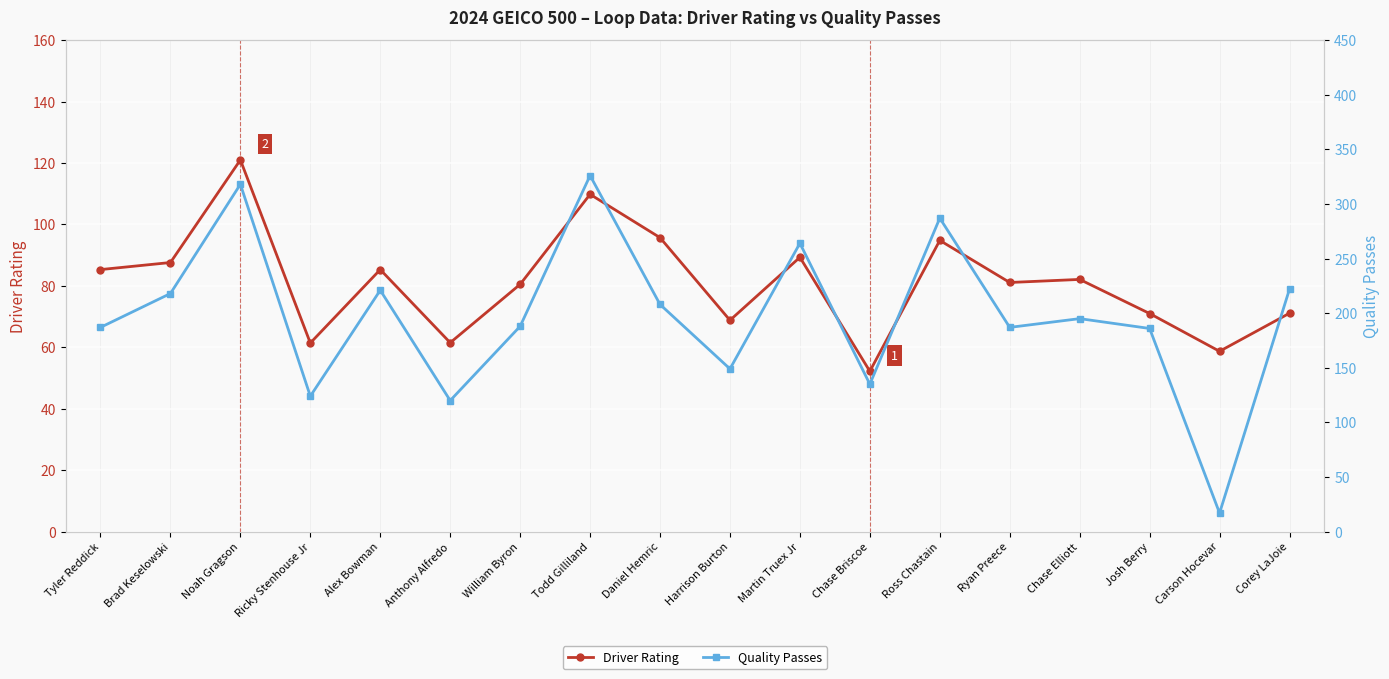

Between which two adjacent categories do Driver Rating and Quality Passes first intersect?

Josh Berry and Carson Hocevar